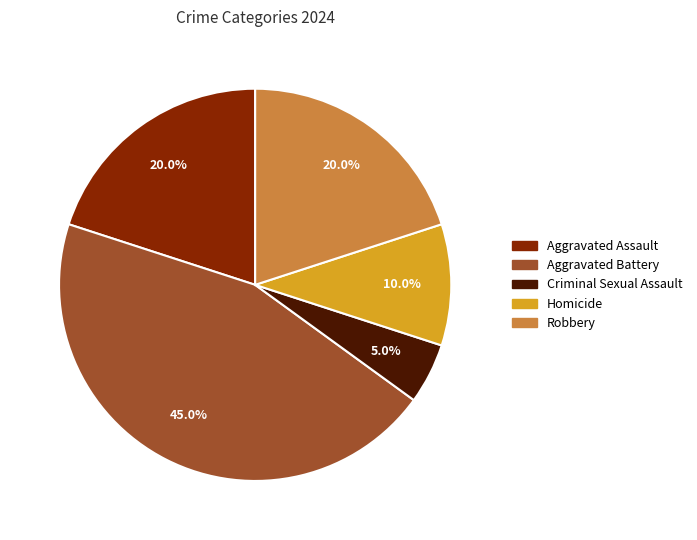

What is the ratio of the value at Robbery to the value at Criminal Sexual Assault?

4.0